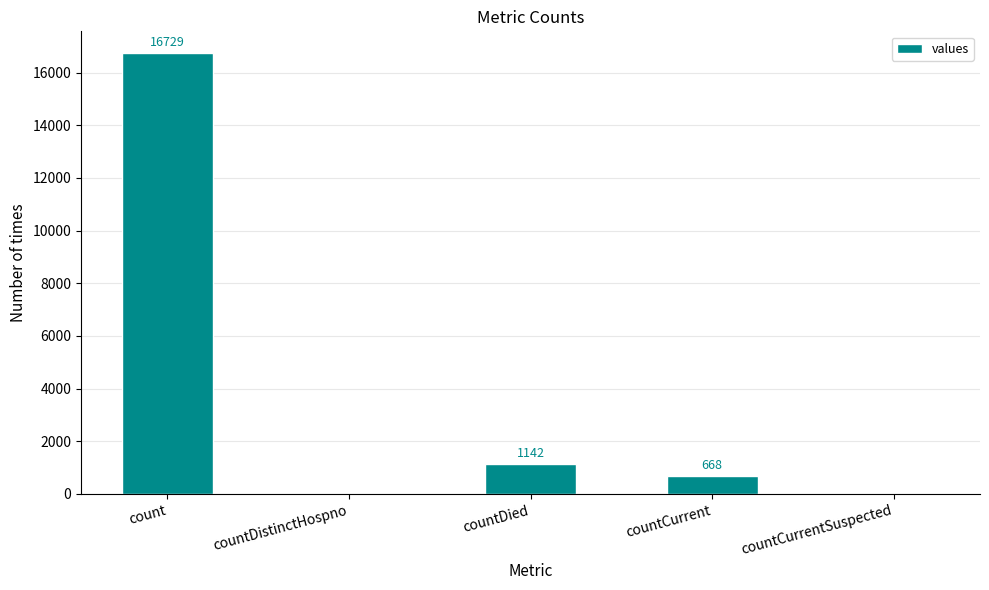

How many values are above zero?

3